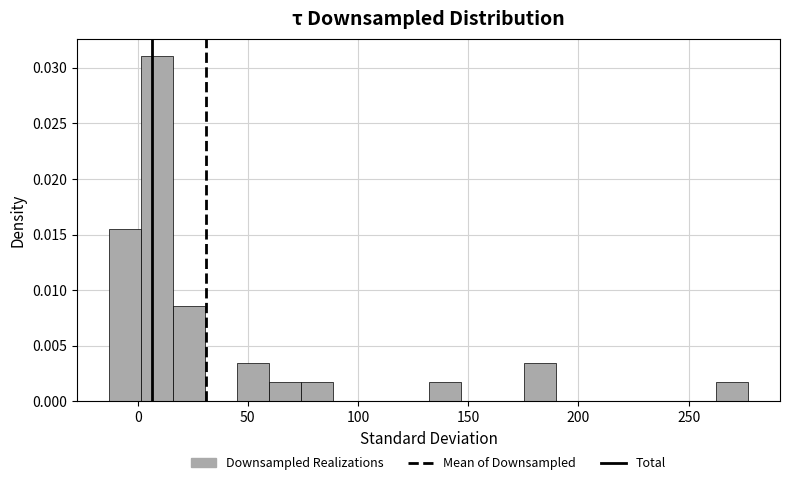

Around what value on the x-axis is the tallest bar? Give the approximate position of its centre, as read against the axis.

10